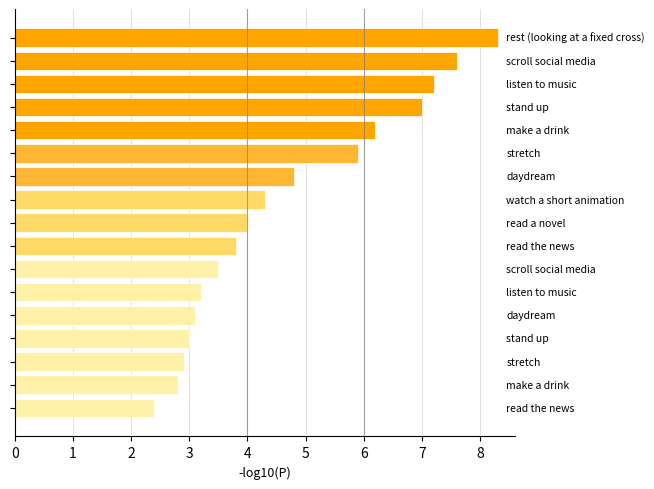

What is the sum of all values?

80.0